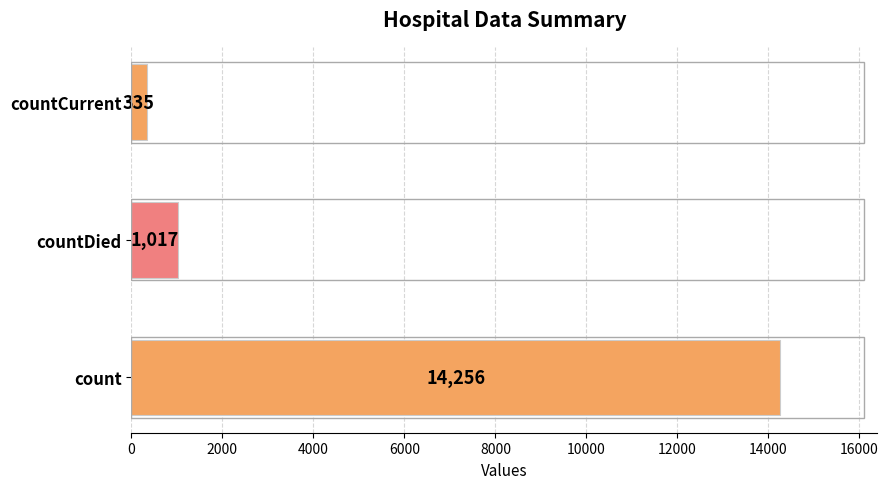

Rank the categories by value from highest to lowest.

count, countDied, countCurrent